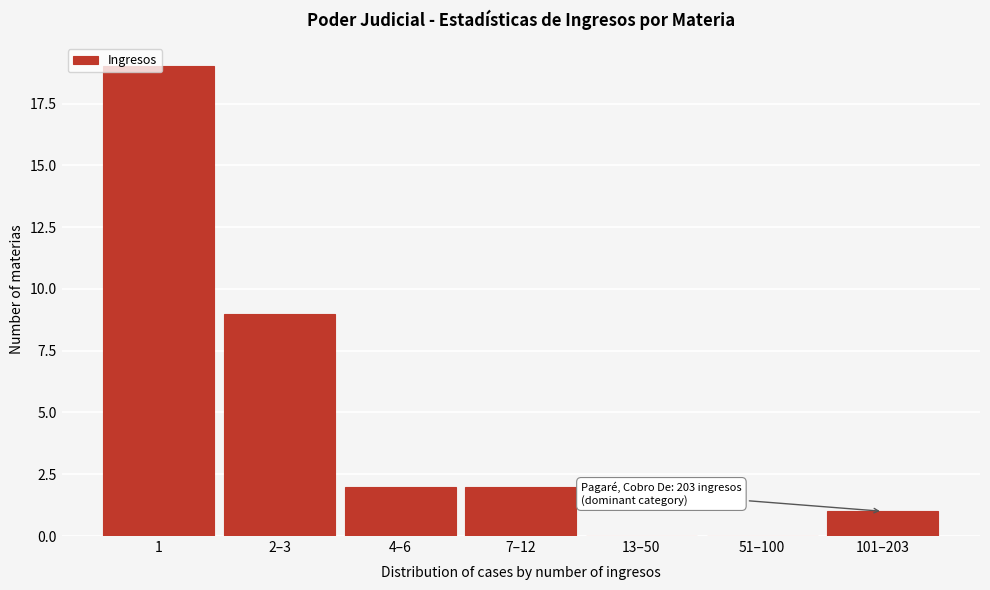

What is the maximum value shown in the chart?

19